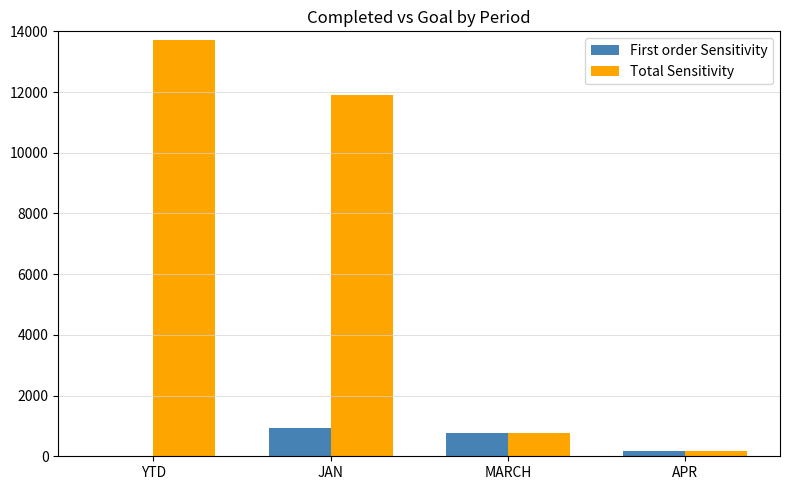

The value of First order Sensitivity at MARCH is 1306. True or false?

False